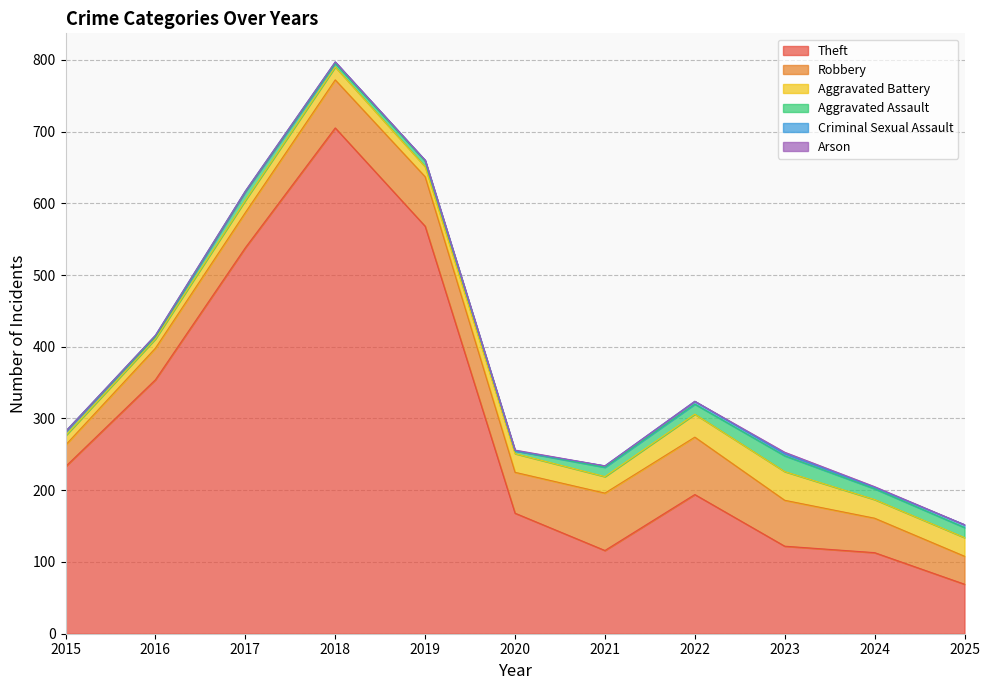

At which label does Theft first exceed 194?

2015